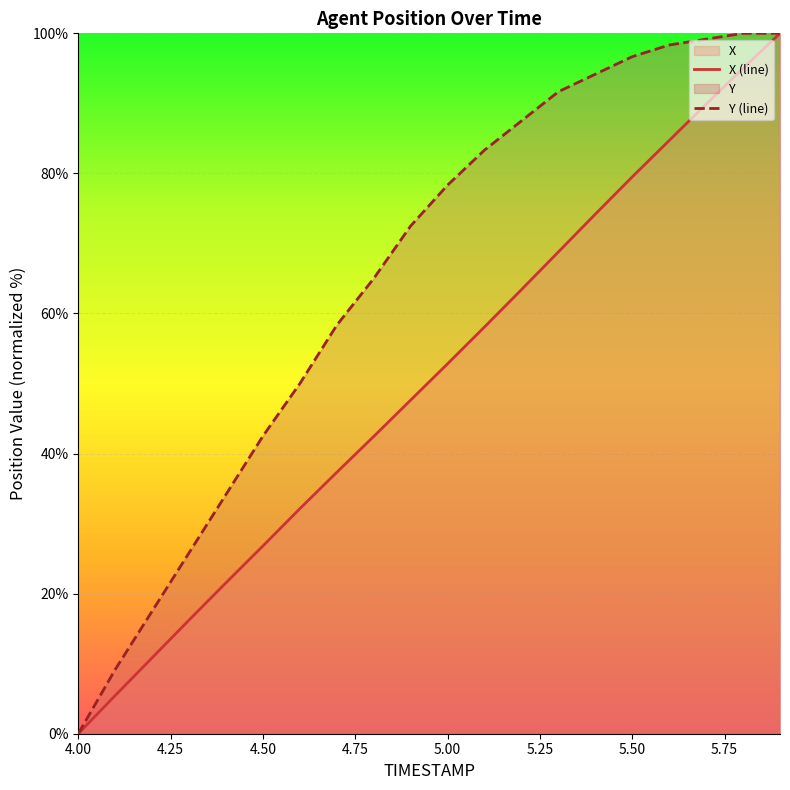

What is the sum of the X values at 4.1 and 4.3?

21.7